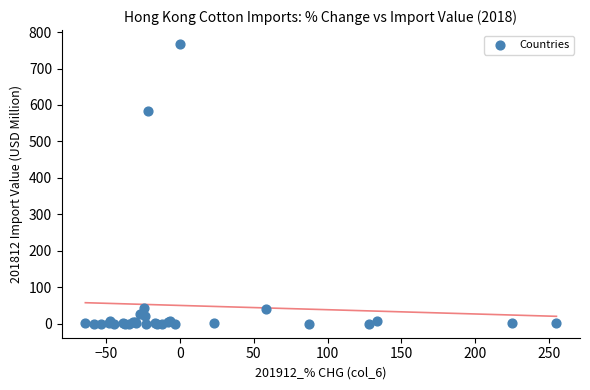

What Y value in the scatter plot is closest to 383?

583.4